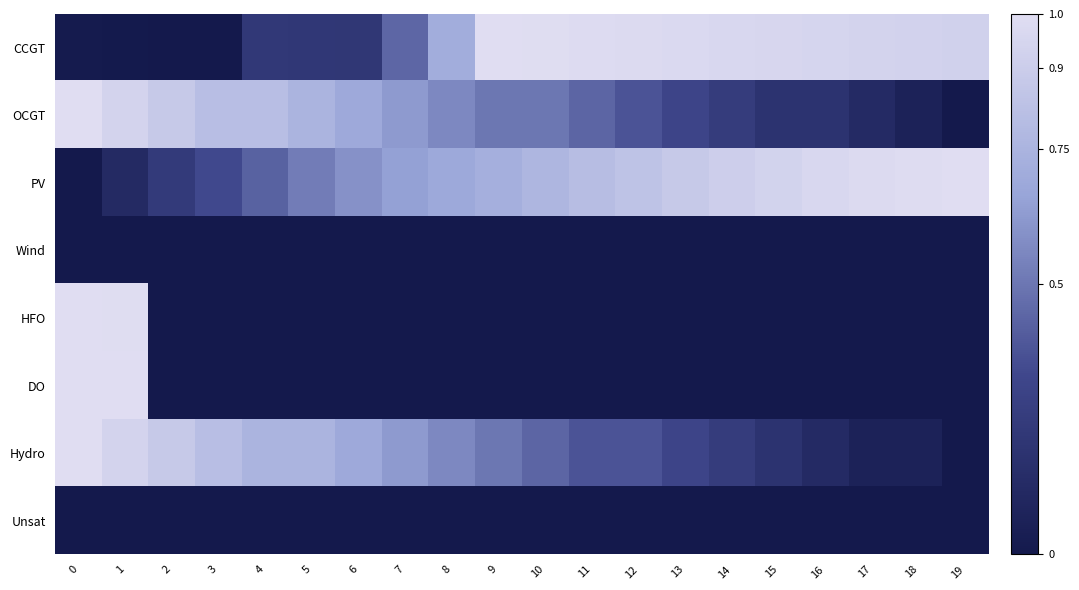

Reading left to right, list all the values displayed in this chart.

CCGT: 0=0.0	1=0.0	2=0.0	3=0.0	4=0.2	5=0.2	6=0.2	7=0.4	8=0.7	9=1.0	10=1.0	11=1.0	12=1.0	13=1.0	14=1.0	15=1.0	16=0.9	17=0.9	18=0.9	19=0.9
OCGT: 0=1.0	1=0.9	2=0.9	3=0.8	4=0.8	5=0.8	6=0.7	7=0.6	8=0.6	9=0.5	10=0.5	11=0.4	12=0.4	13=0.3	14=0.2	15=0.2	16=0.2	17=0.1	18=0.1	19=0.0
PV: 0=0.0	1=0.1	2=0.2	3=0.3	4=0.4	5=0.5	6=0.6	7=0.6	8=0.7	9=0.7	10=0.8	11=0.8	12=0.8	13=0.9	14=0.9	15=0.9	16=1.0	17=1.0	18=1.0	19=1.0
Wind: 0=0.0	1=0.0	2=0.0	3=0.0	4=0.0	5=0.0	6=0.0	7=0.0	8=0.0	9=0.0	10=0.0	11=0.0	12=0.0	13=0.0	14=0.0	15=0.0	16=0.0	17=0.0	18=0.0	19=0.0
HFO: 0=1.0	1=1.0	2=0.0	3=0.0	4=0.0	5=0.0	6=0.0	7=0.0	8=0.0	9=0.0	10=0.0	11=0.0	12=0.0	13=0.0	14=0.0	15=0.0	16=0.0	17=0.0	18=0.0	19=0.0
DO: 0=1.0	1=1.0	2=0.0	3=0.0	4=0.0	5=0.0	6=0.0	7=0.0	8=0.0	9=0.0	10=0.0	11=0.0	12=0.0	13=0.0	14=0.0	15=0.0	16=0.0	17=0.0	18=0.0	19=0.0
Hydro: 0=1.0	1=0.9	2=0.9	3=0.8	4=0.8	5=0.8	6=0.7	7=0.6	8=0.6	9=0.5	10=0.4	11=0.4	12=0.4	13=0.3	14=0.2	15=0.2	16=0.1	17=0.1	18=0.1	19=0.0
Unsat: 0=0.0	1=0.0	2=0.0	3=0.0	4=0.0	5=0.0	6=0.0	7=0.0	8=0.0	9=0.0	10=0.0	11=0.0	12=0.0	13=0.0	14=0.0	15=0.0	16=0.0	17=0.0	18=0.0	19=0.0